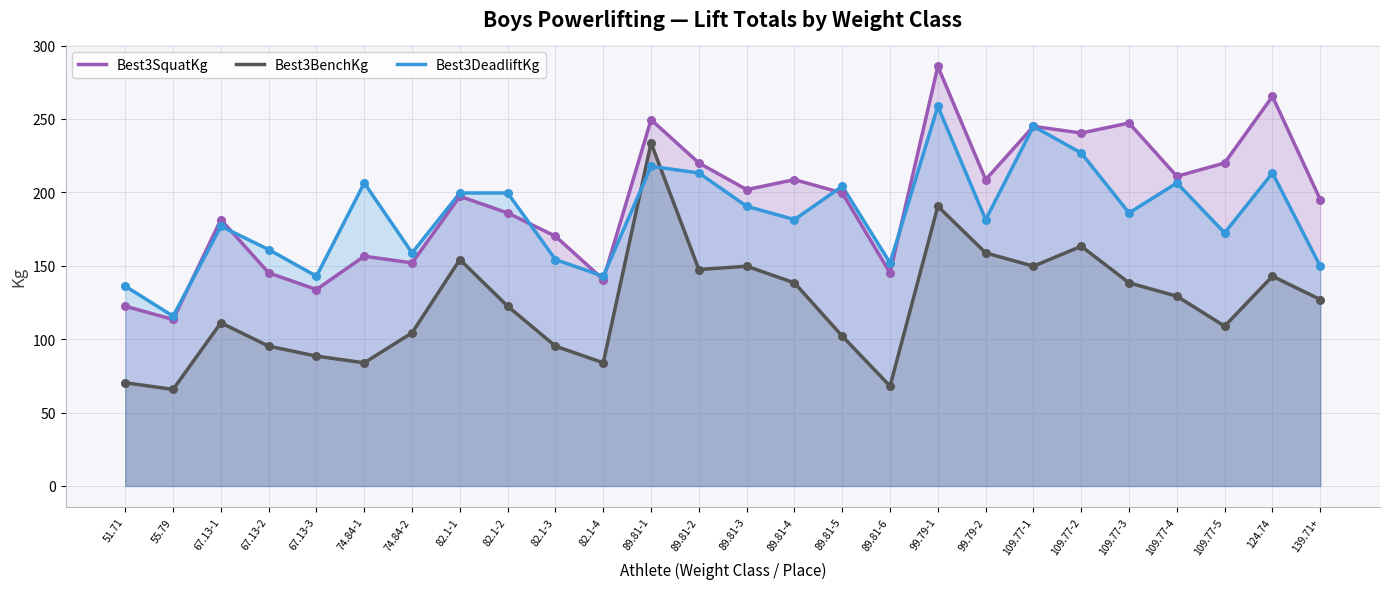

Is the value of Best3SquatKg at 82.1-4 greater than the value of Best3BenchKg at 89.81-6?

Yes